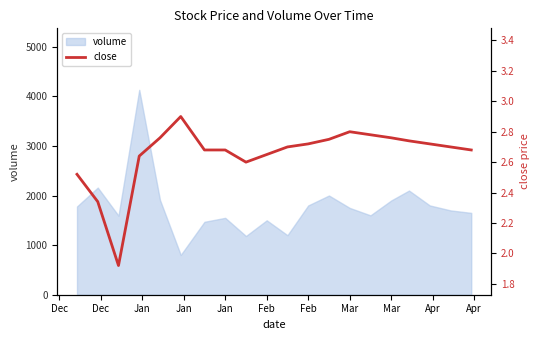

At which category does the chart reach its minimum across all series?

Jan